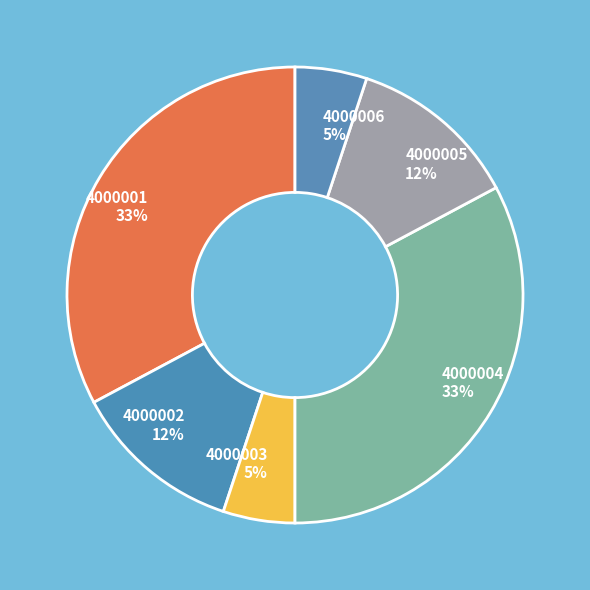

To the nearest percent, what is the combined percentage of 4000003 and 4000001?

38%